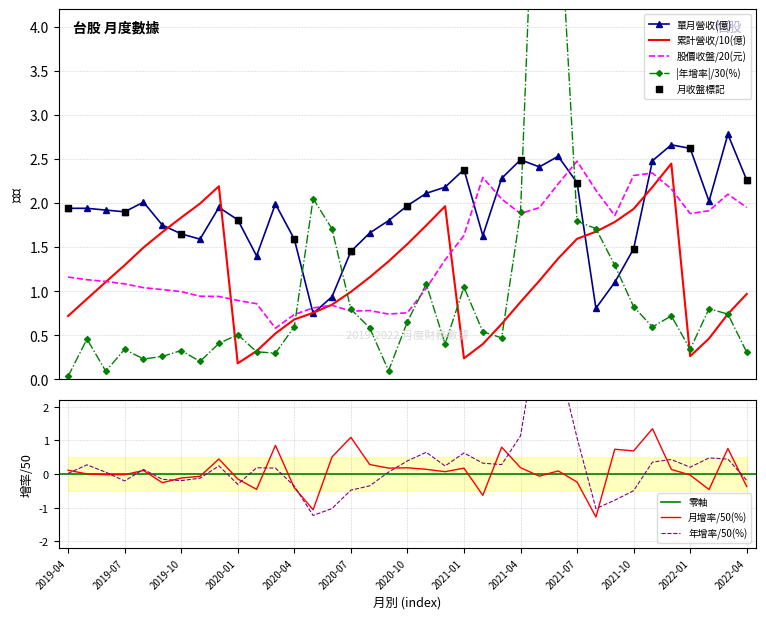

Is the value of 股價收盤(元) at 2022-01 greater than the value of 月增率(%) at 2021-01?

Yes